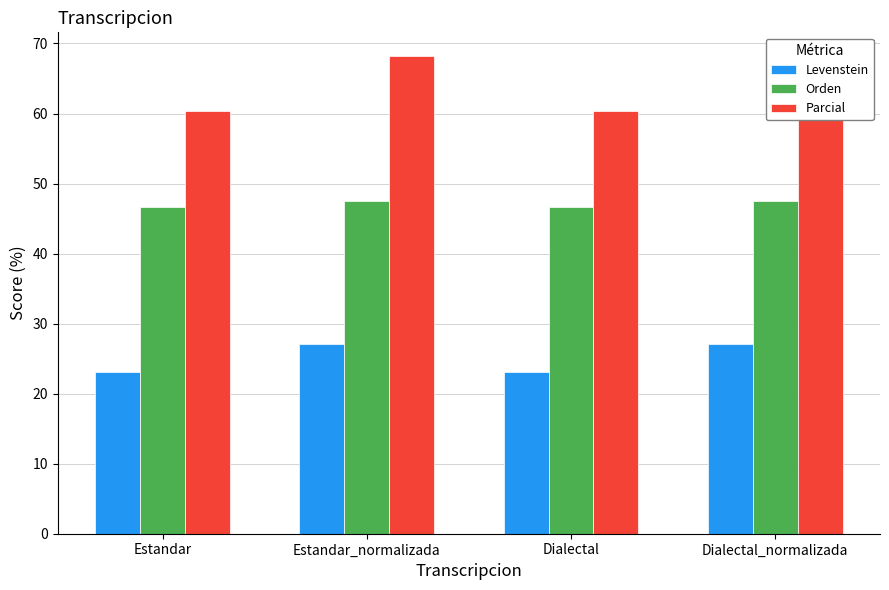

At which label does Orden first exceed 47?

Estandar_normalizada